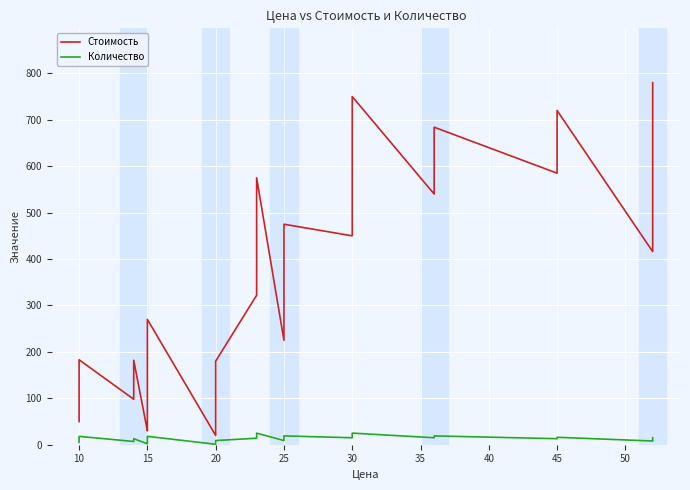

What is the difference between the second highest and minimum values in the Стоимость series?

730